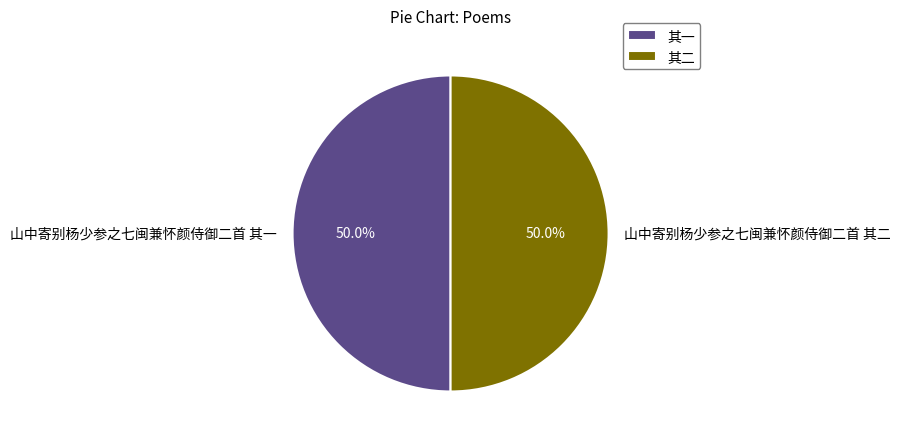

How many segments does this pie chart have?

2